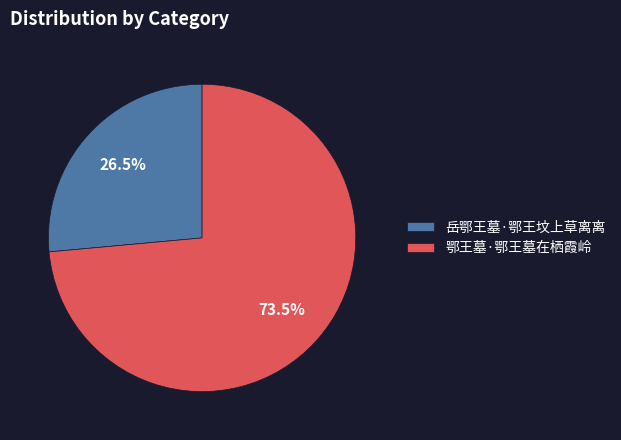

Which category accounts for the majority?

鄂王墓·鄂王墓在栖霞岭